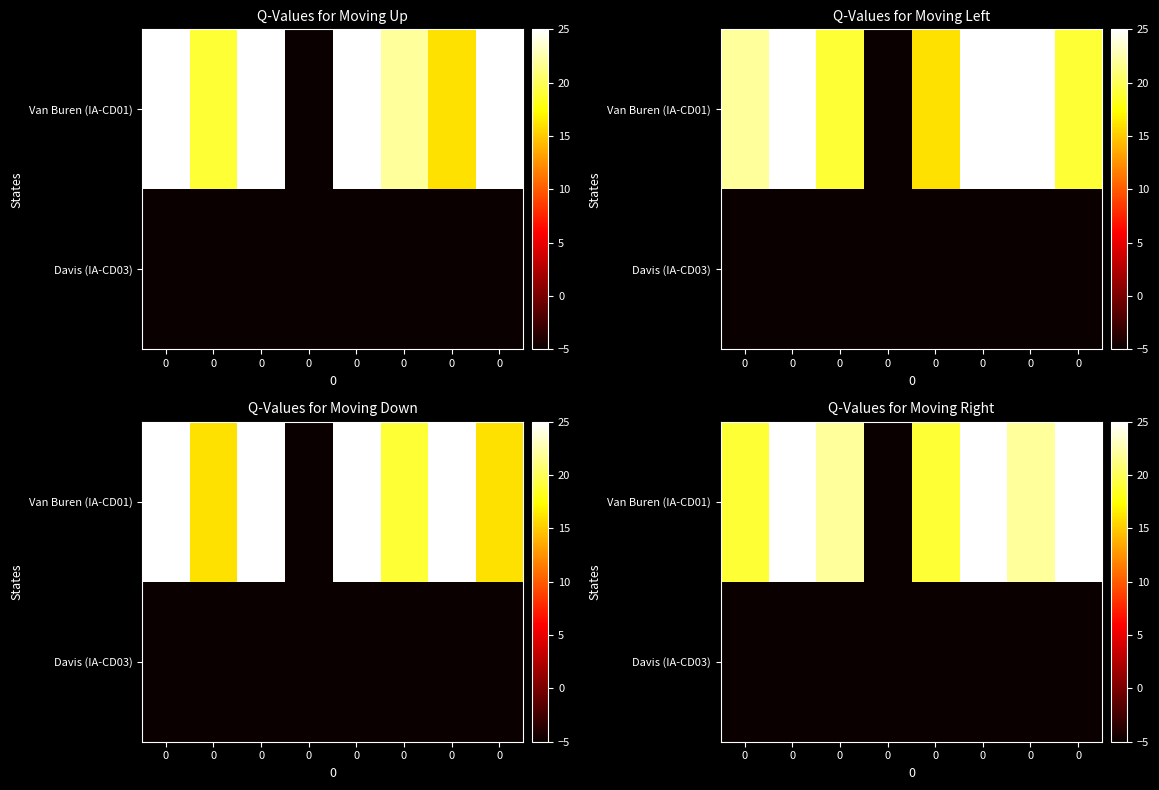

What is the highest value of the Davis (IA-CD03) series?

-5